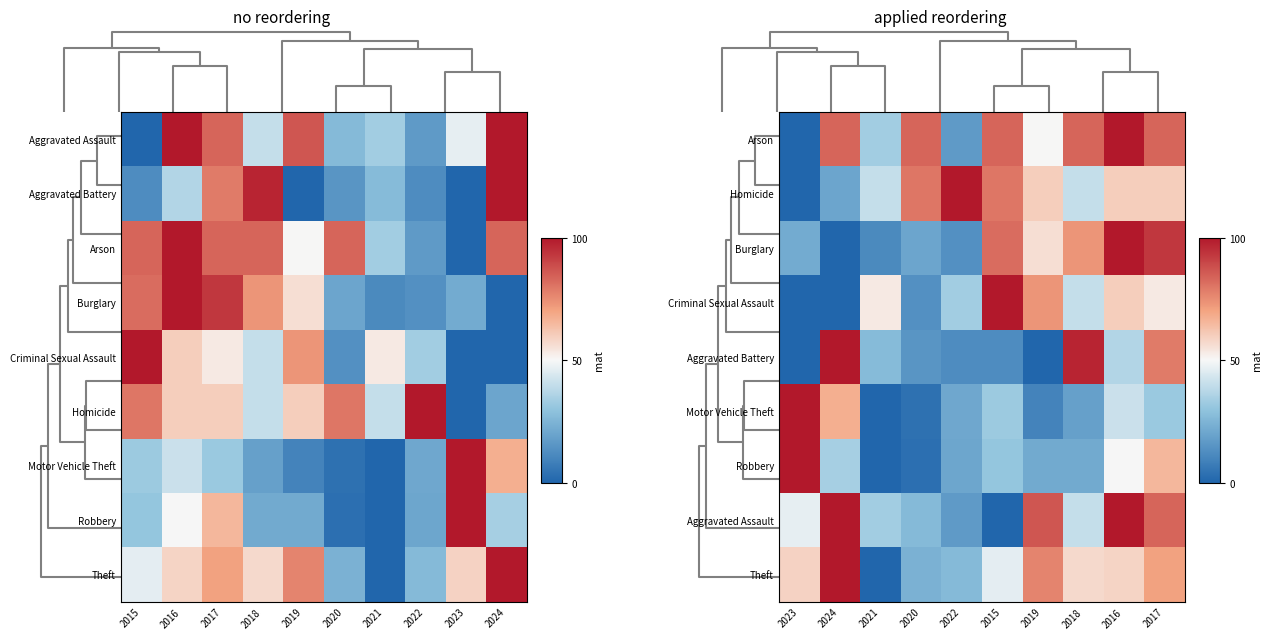

The Theft series shows 1.3 at 2019. True or false?

False